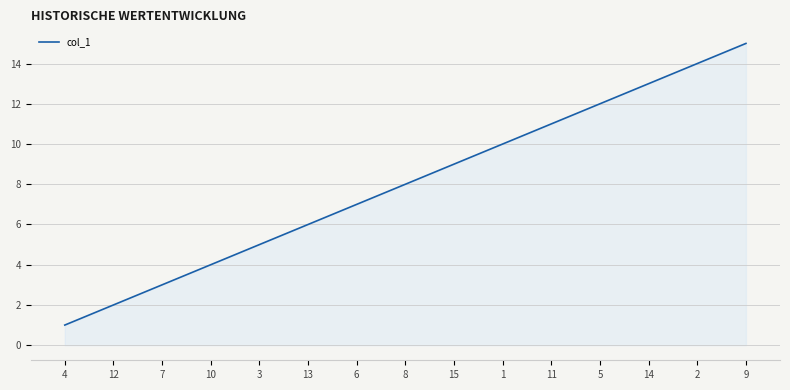

What is the sum of all values?

120